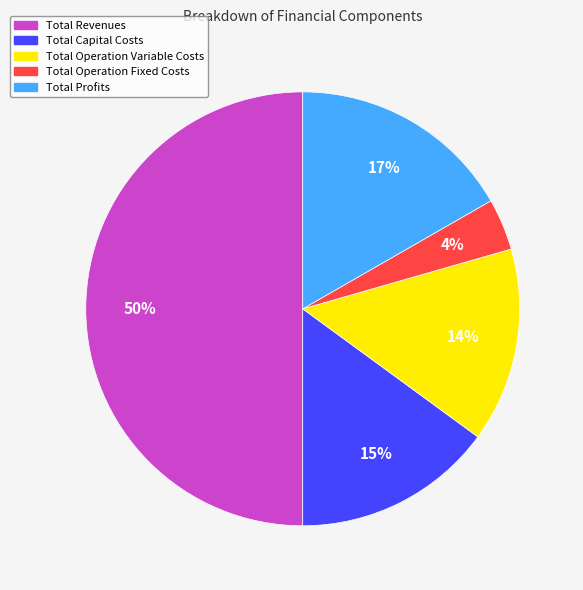

Does Total Profits represent more than half of the total?

No